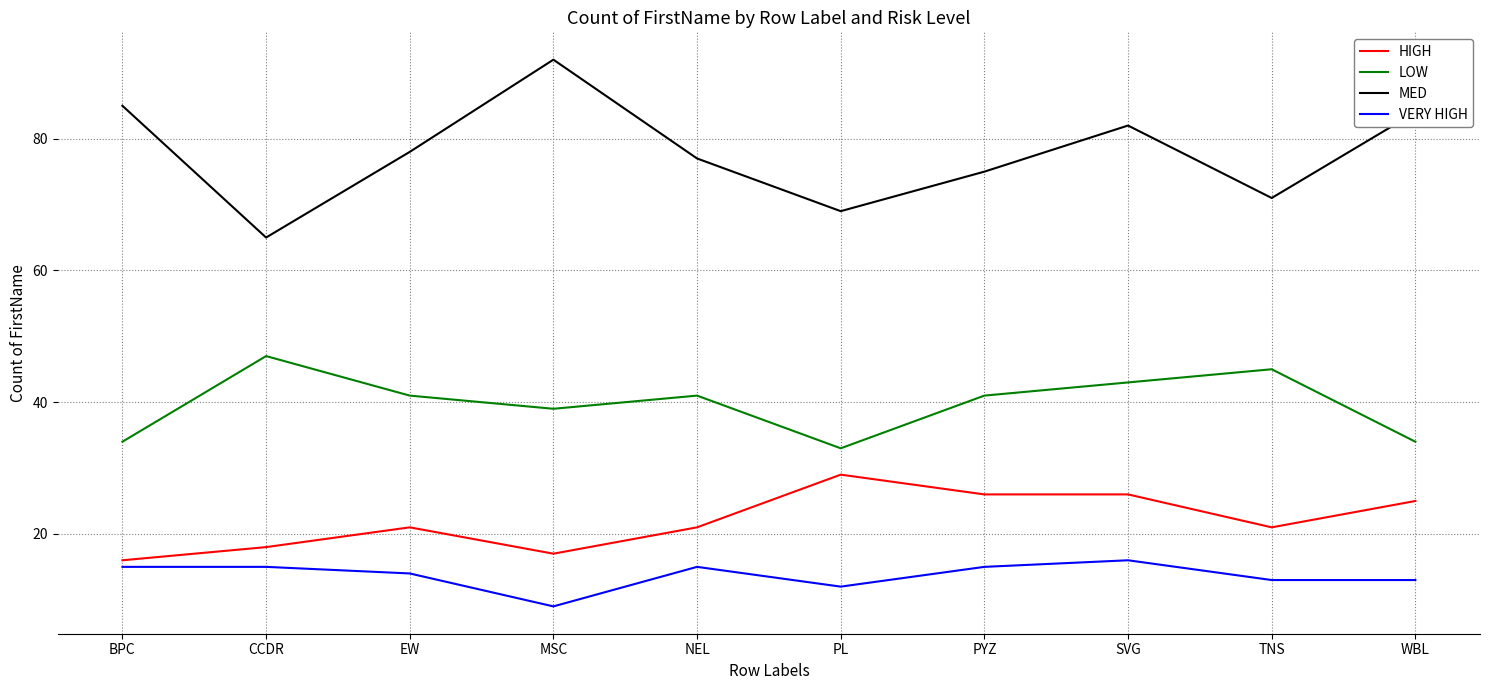

How many lines are shown in the chart?

4